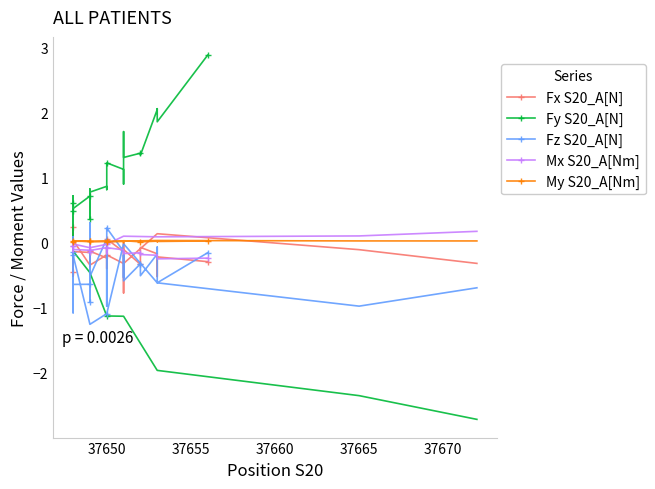

How many values in Fx S20_A[N] are below zero?

35